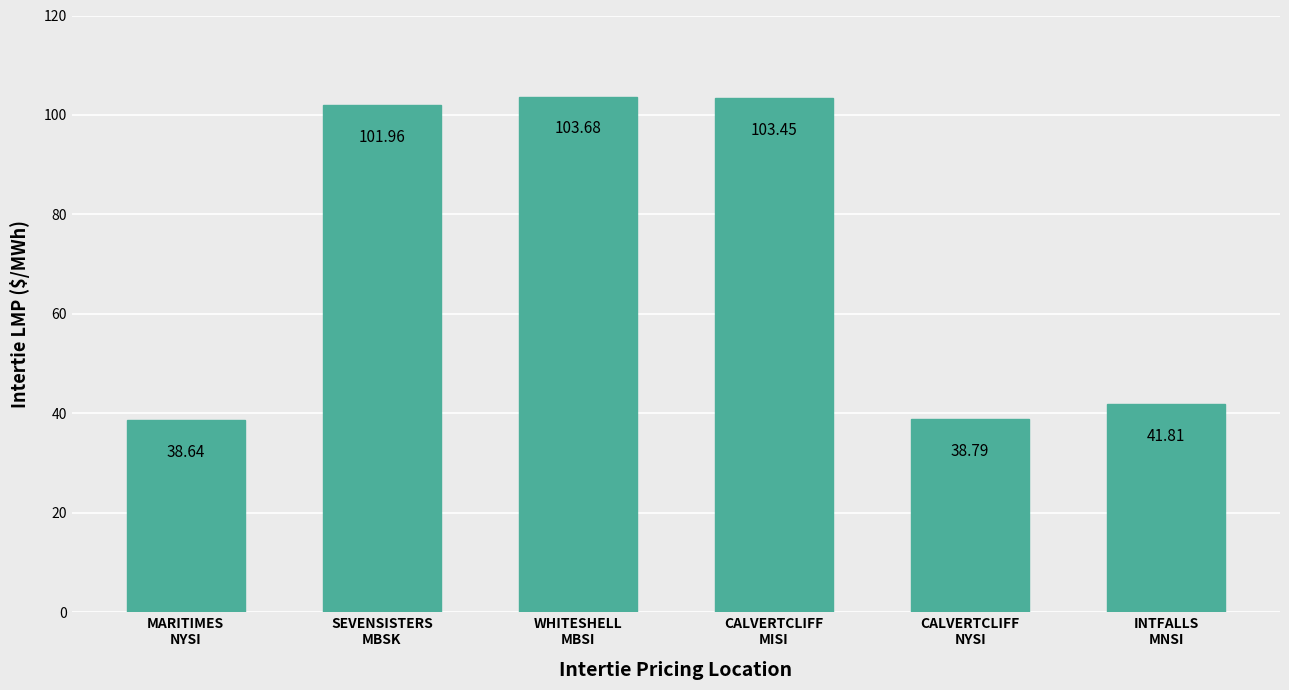

What is the label of the 4th bar from the left?

CALVERTCLIFF
MISI